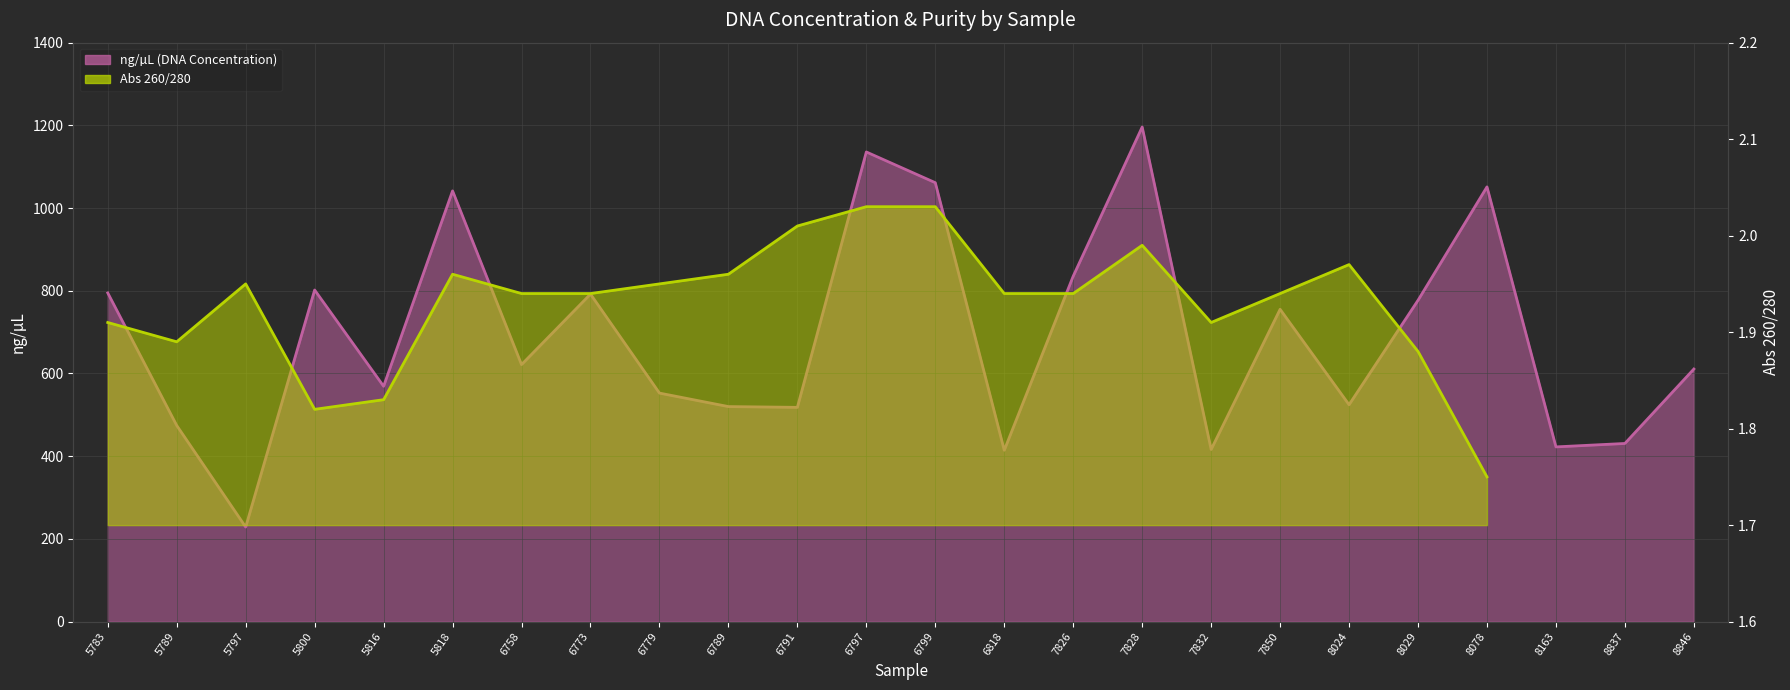

At which category is the sum across all series the highest?

7828